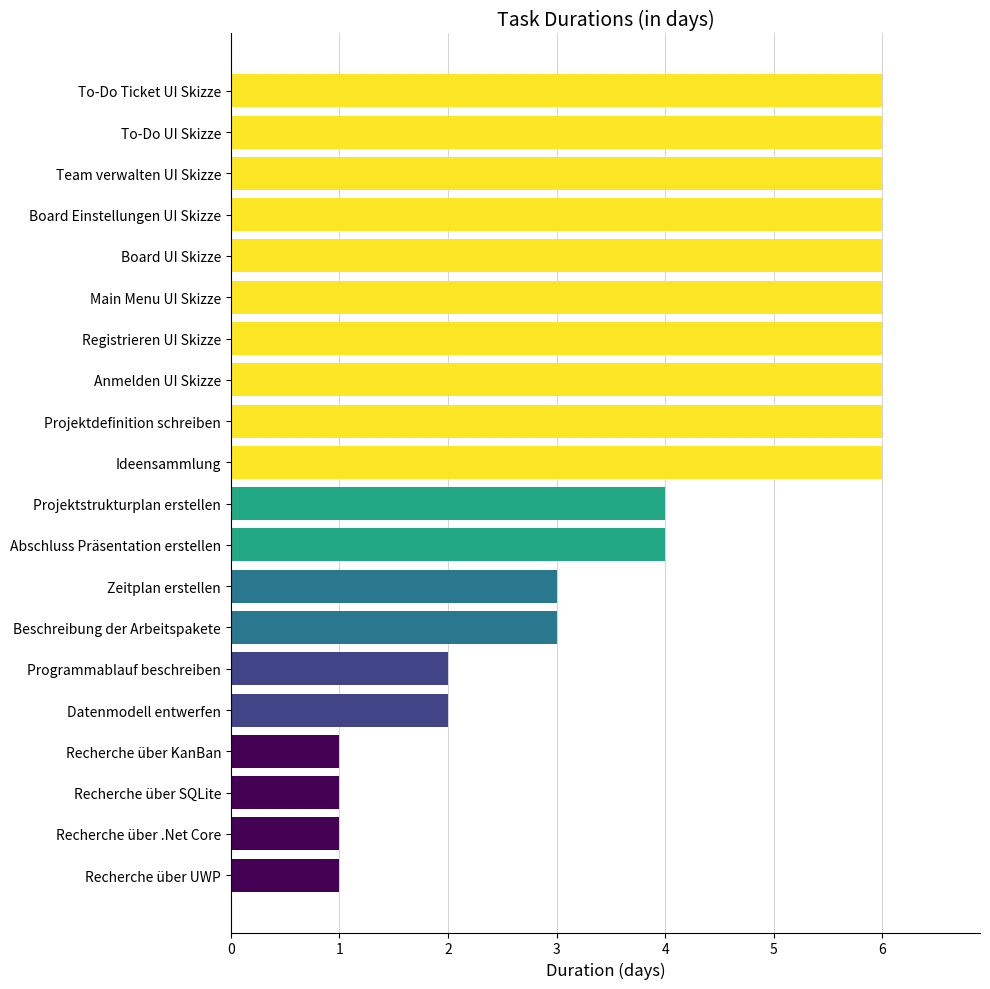

How many series are shown in this chart?

1